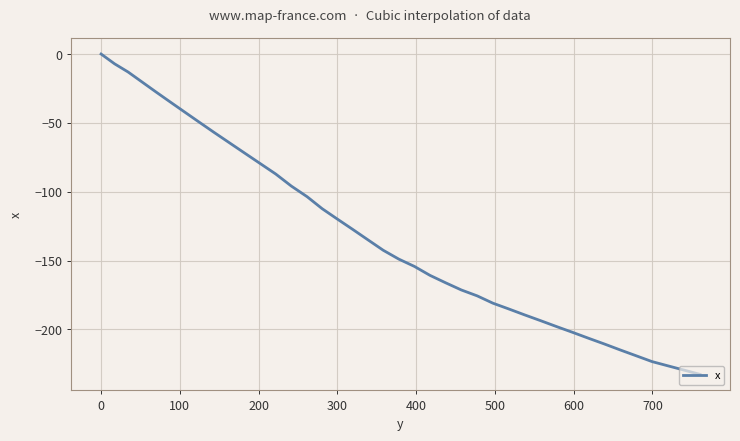

What is the minimum value shown in the chart?

-232.6